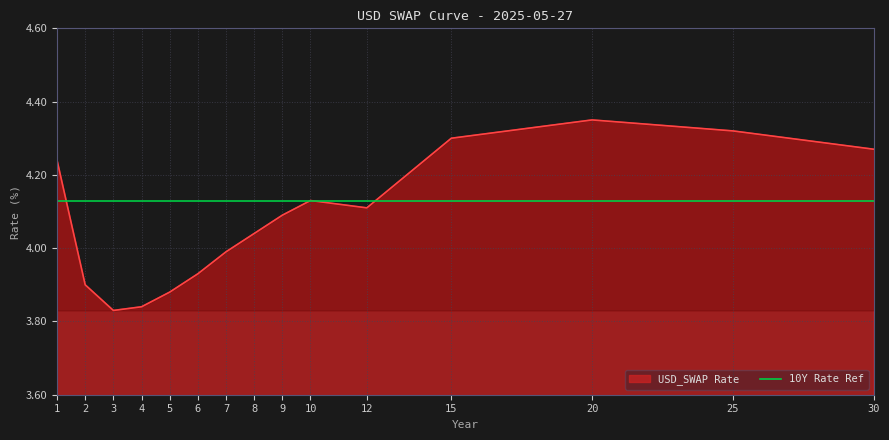

Reading left to right, what are all the values shown in this chart?

4.2	3.9	3.8	3.8	3.9	3.9	4.0	4.0	4.1	4.1	4.1	4.3	4.3	4.3	4.3